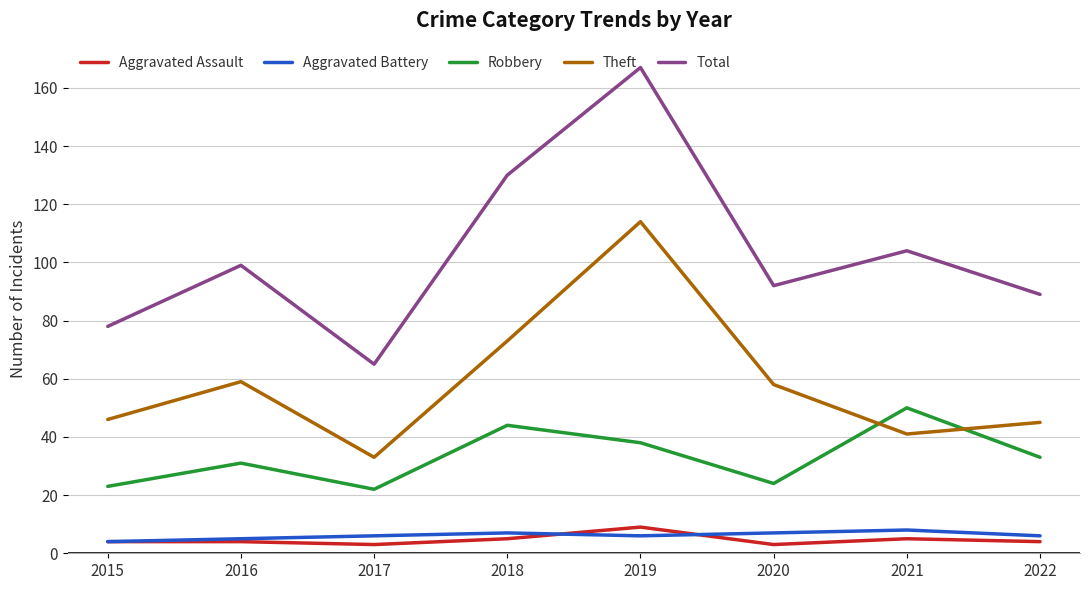

Which series changed the most between 2019 and 2021?

Theft